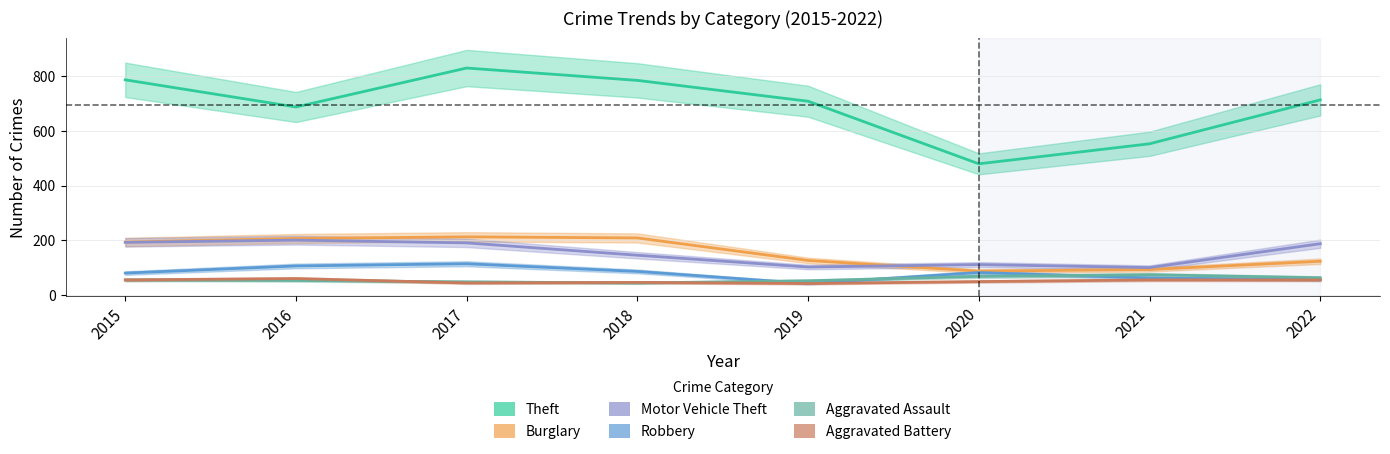

Reading left to right, transcribe all the data shown in this chart.

Theft: 785	686	828	783	707	479	552	712
Burglary: 194	207	213	209	127	88	94	124
Motor Vehicle Theft: 193	201	191	146	103	112	101	188
Robbery: 81	107	115	87	43	83	63	57
Aggravated Assault: 56	54	49	45	53	69	75	64
Aggravated Battery: 56	61	45	47	43	50	56	56